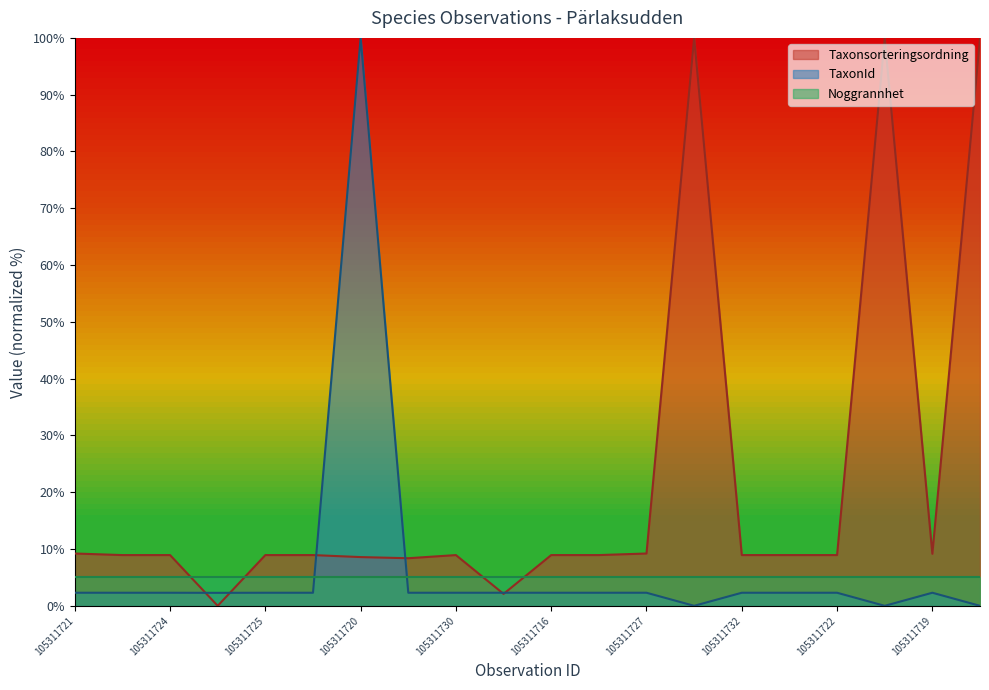

The Taxonsorteringsordning series shows 12.7 at 105311720. True or false?

False